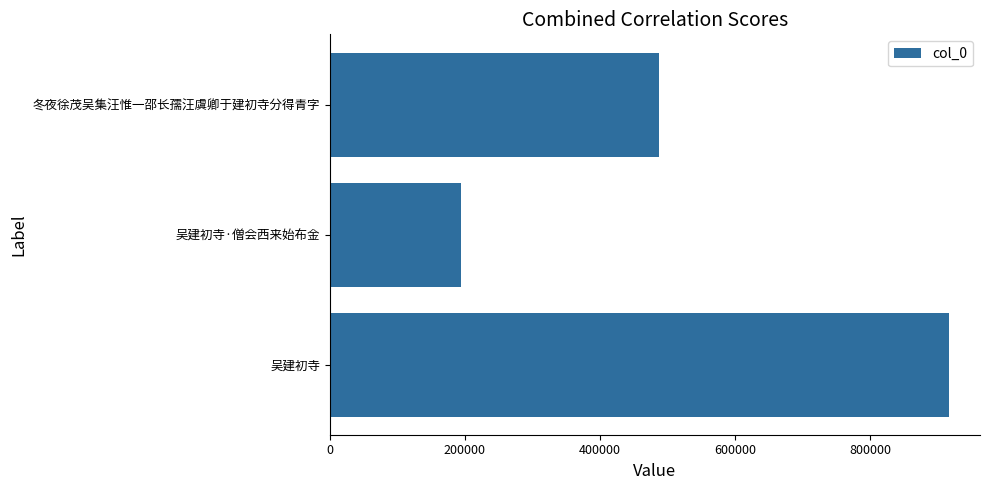

List the labels in order of value, largest first.

吴建初寺, 冬夜徐茂吴集汪惟一邵长孺汪虞卿于建初寺分得青字, 吴建初寺·僧会西来始布金